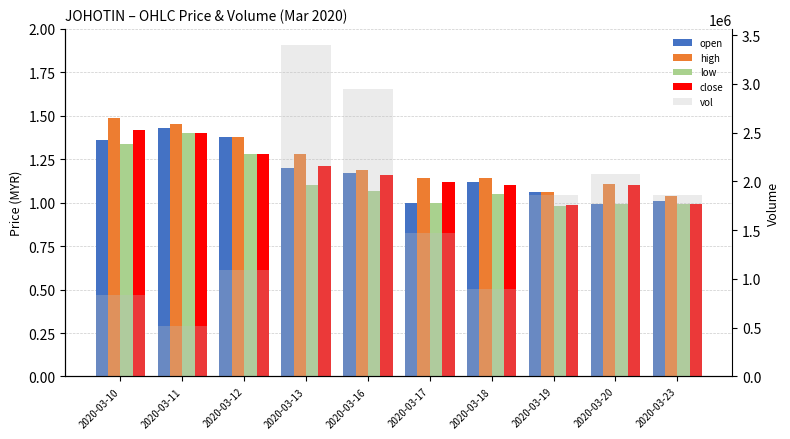

Is the value of low at 2020-03-11 greater than the value of high at 2020-03-10?

No